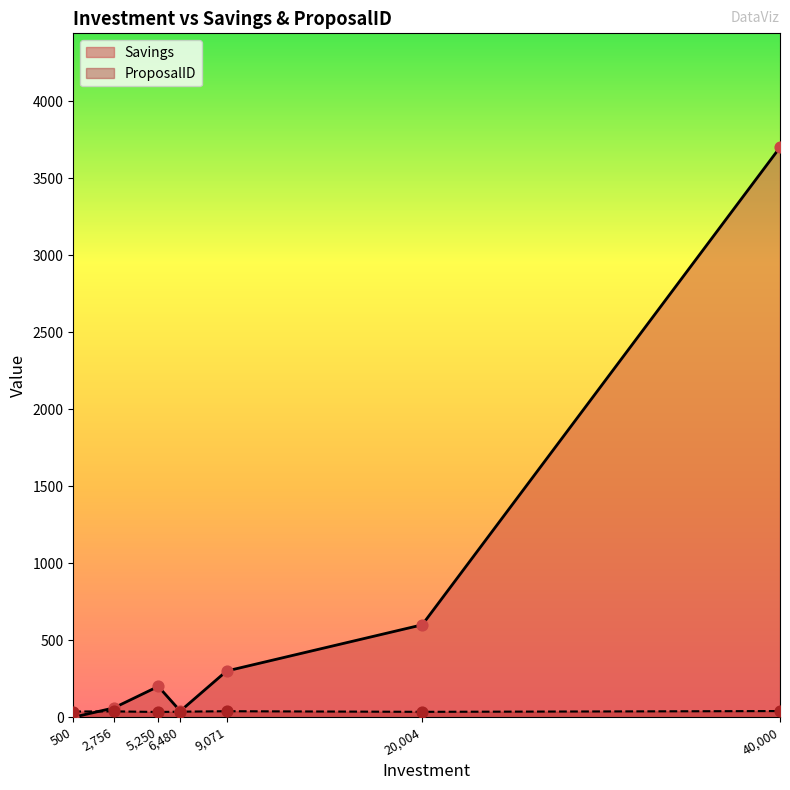

What is the total value across all series at 500?

37